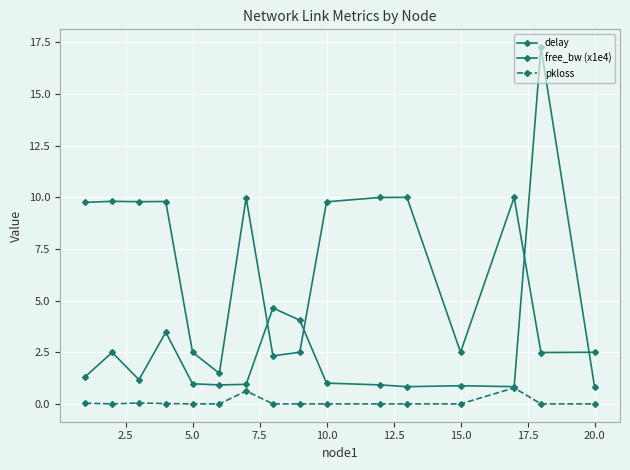

True or false: delay and free_bw (x1e4) intersect in this chart.

True